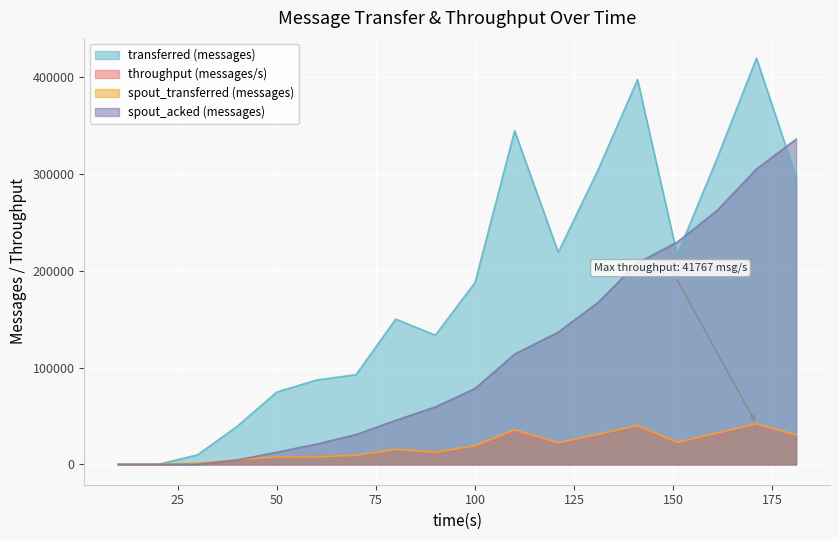

Which series has the largest range (max minus min)?

transferred (messages)